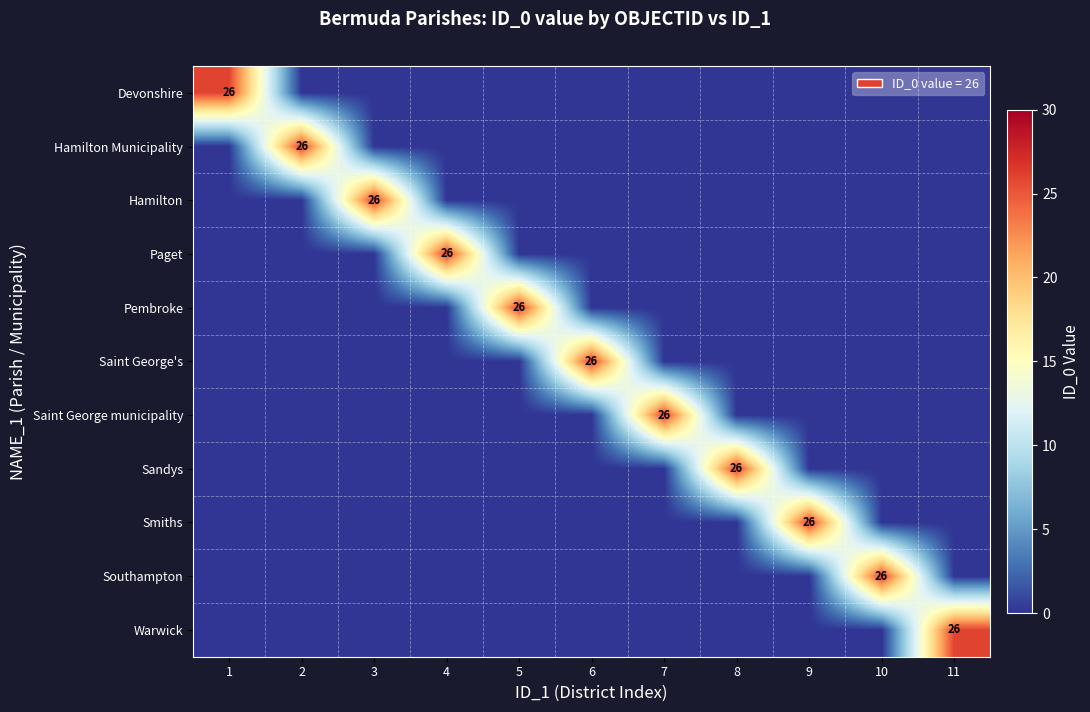

What is the highest value of the Devonshire series?

26